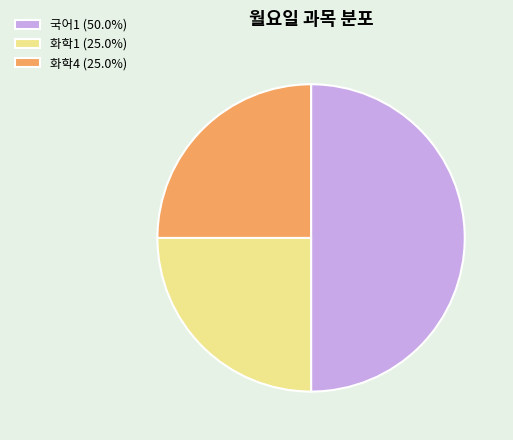

True or false: 국어1 accounts for 39% of the total.

False